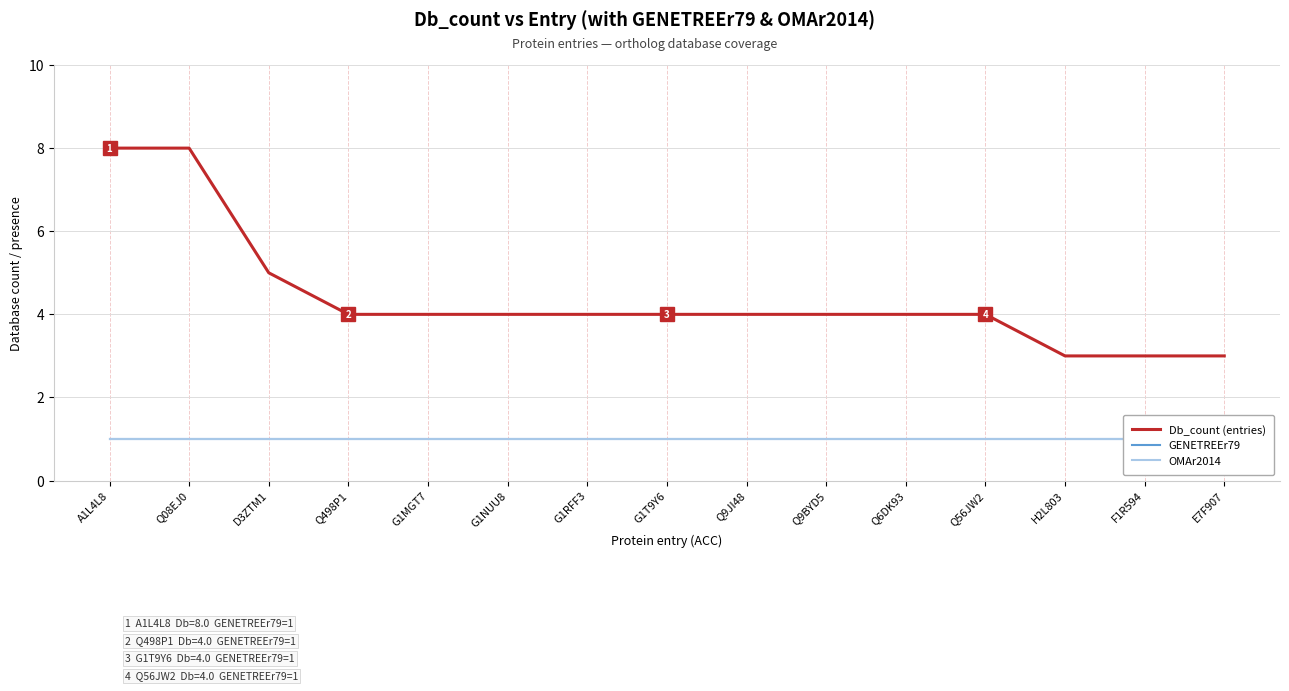

How many lines are shown in the chart?

3